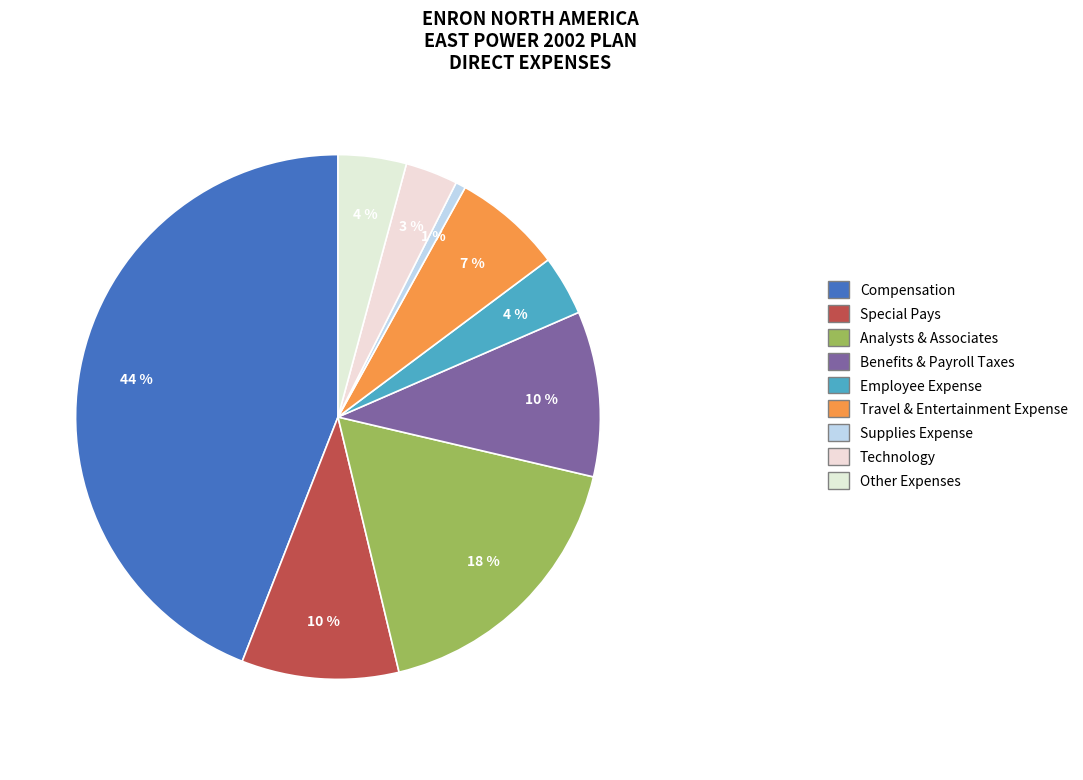

Is there any slice that represents more than half of the pie?

No